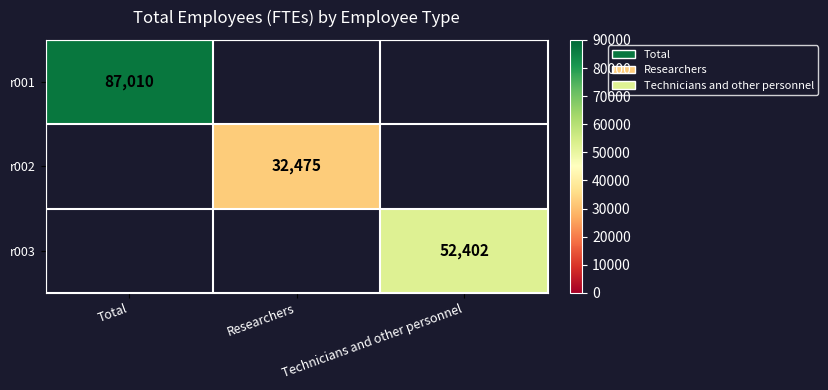

The value of r003 at Technicians and other personnel is 80921. True or false?

False